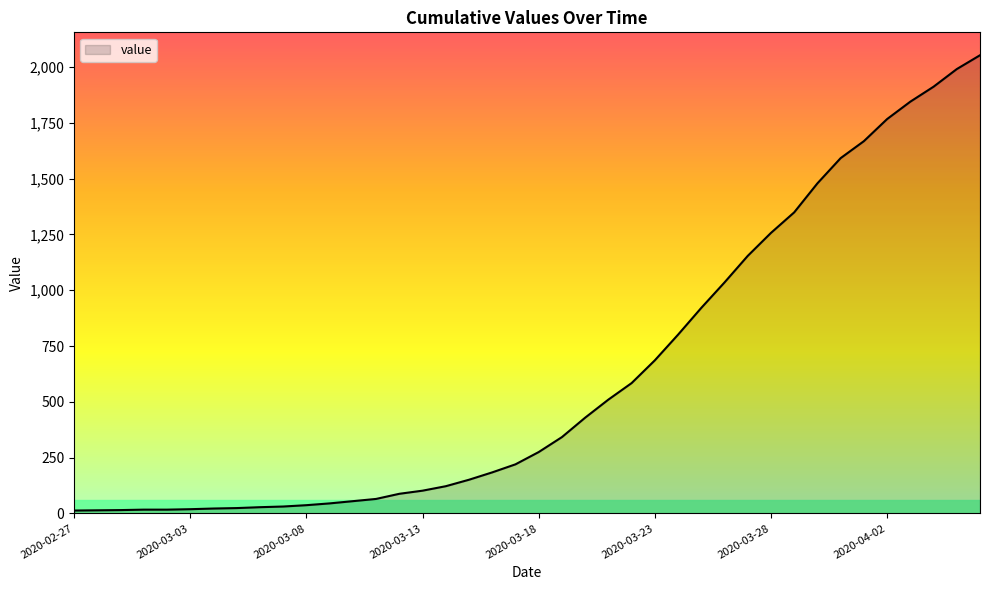

What is the difference between the maximum and minimum values?

2040